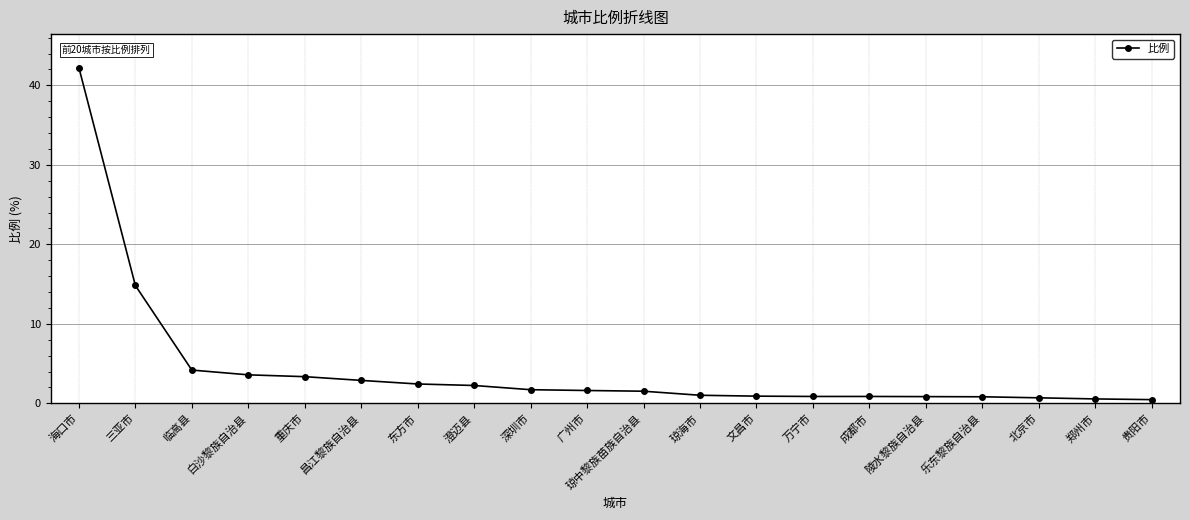

Where is the data nearest to the value 21?

三亚市